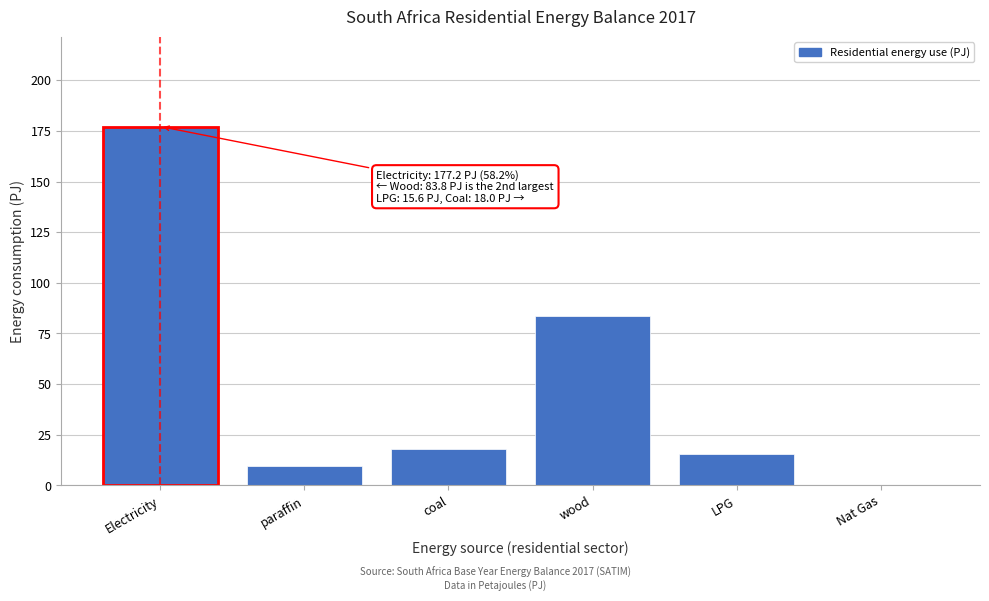

Reading left to right, list all the values displayed in this chart.

Electricity=177.2	paraffin=9.6	coal=18.0	wood=83.8	LPG=15.6	Nat Gas=0.0